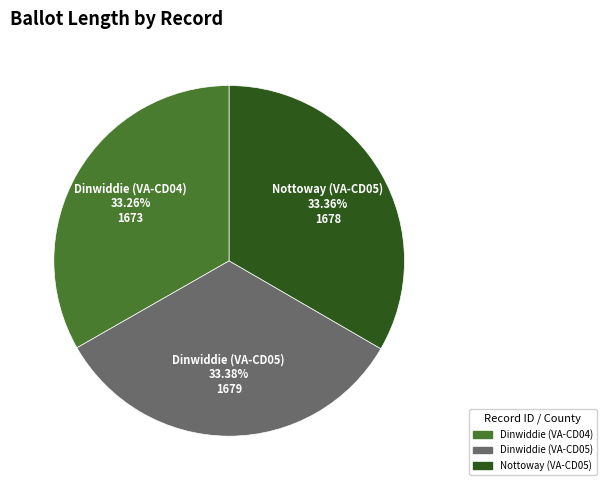

Do Dinwiddie (VA-CD05) and Dinwiddie (VA-CD04) together represent more than half of the pie?

Yes